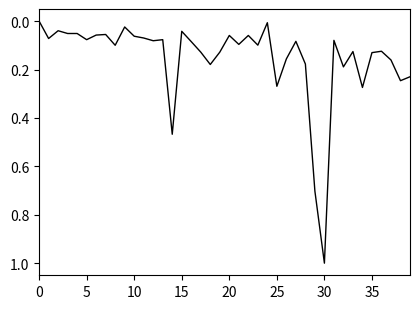

What is the difference between the maximum and minimum values?

1.0